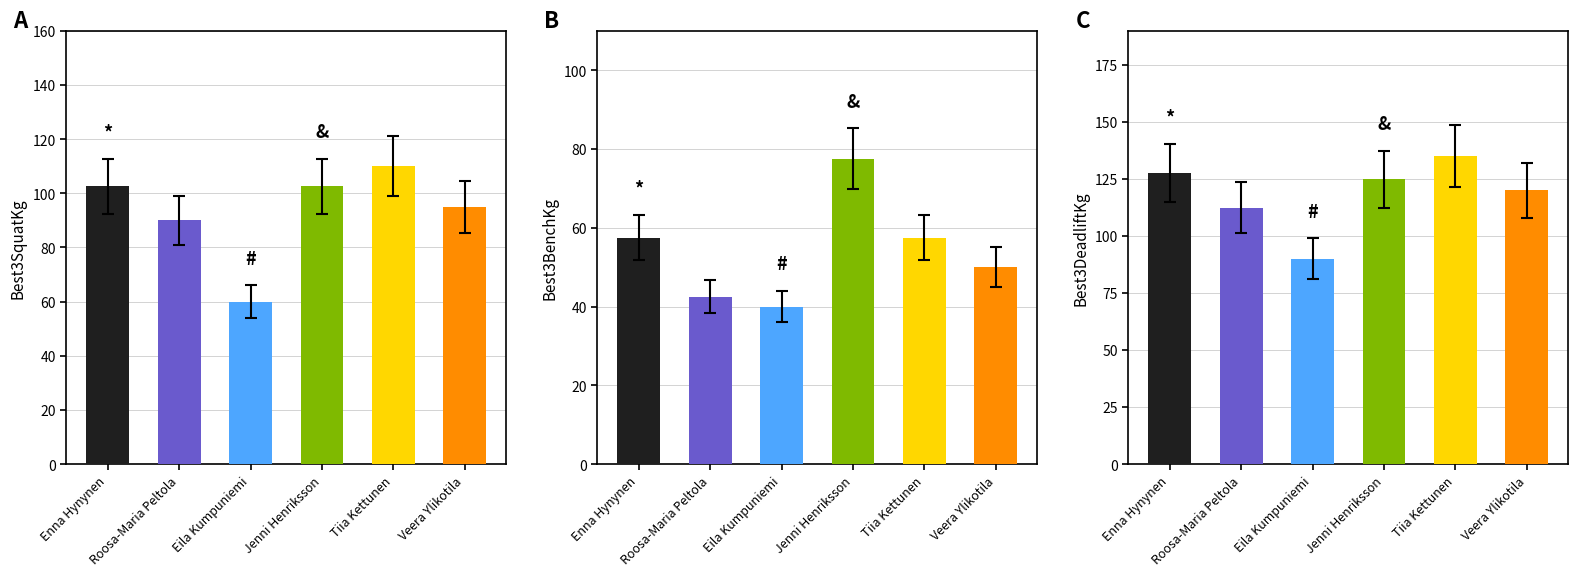

The value of Best3BenchKg at Eila Kumpuniemi is 60.5. True or false?

False